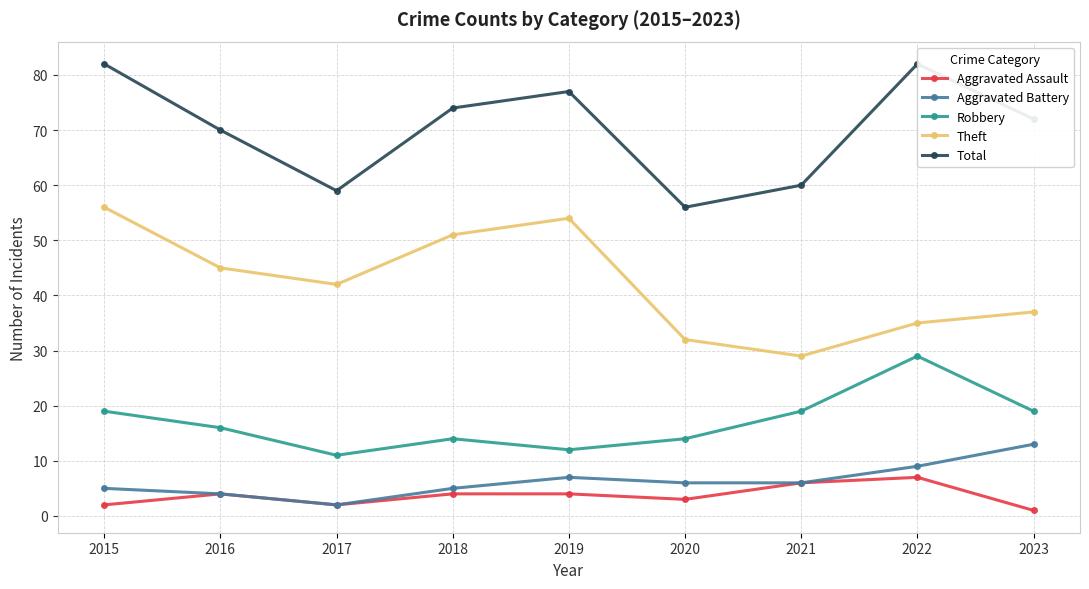

At 2023, list the series in order from largest to smallest.

Total, Theft, Robbery, Aggravated Battery, Aggravated Assault